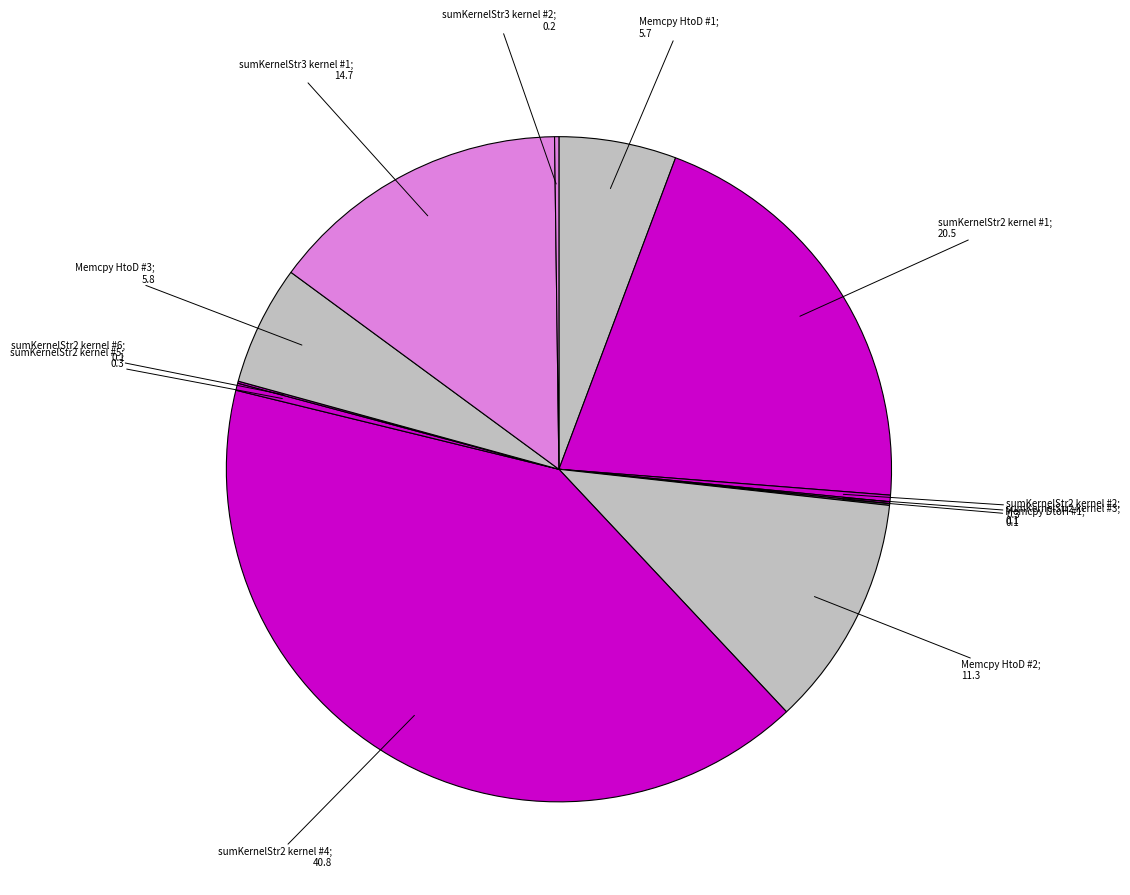

How many segments does this pie chart have?

12